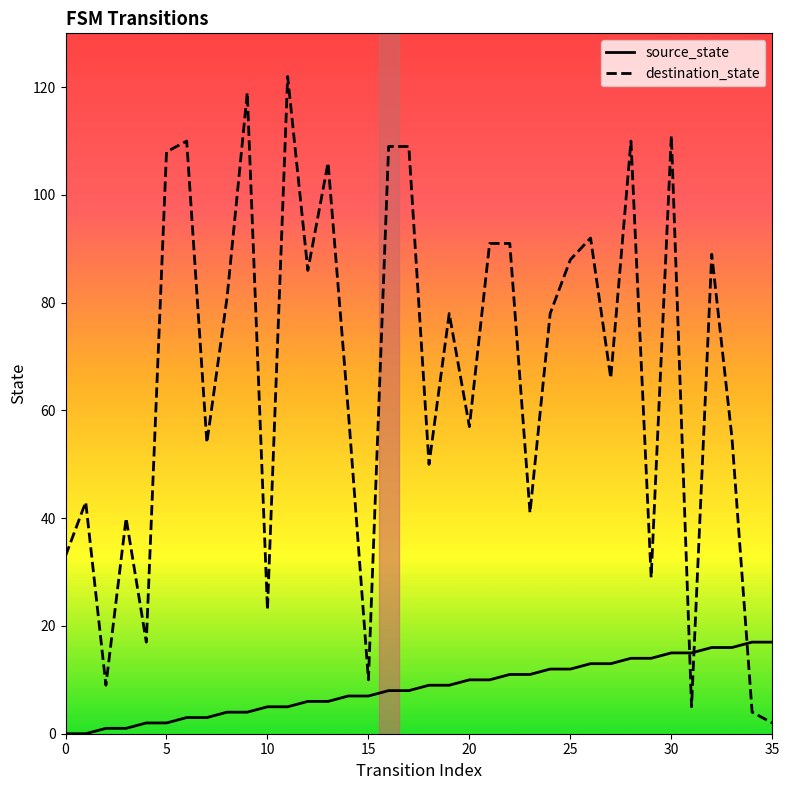

List the series in order of their overall mean, lowest first.

source_state, destination_state